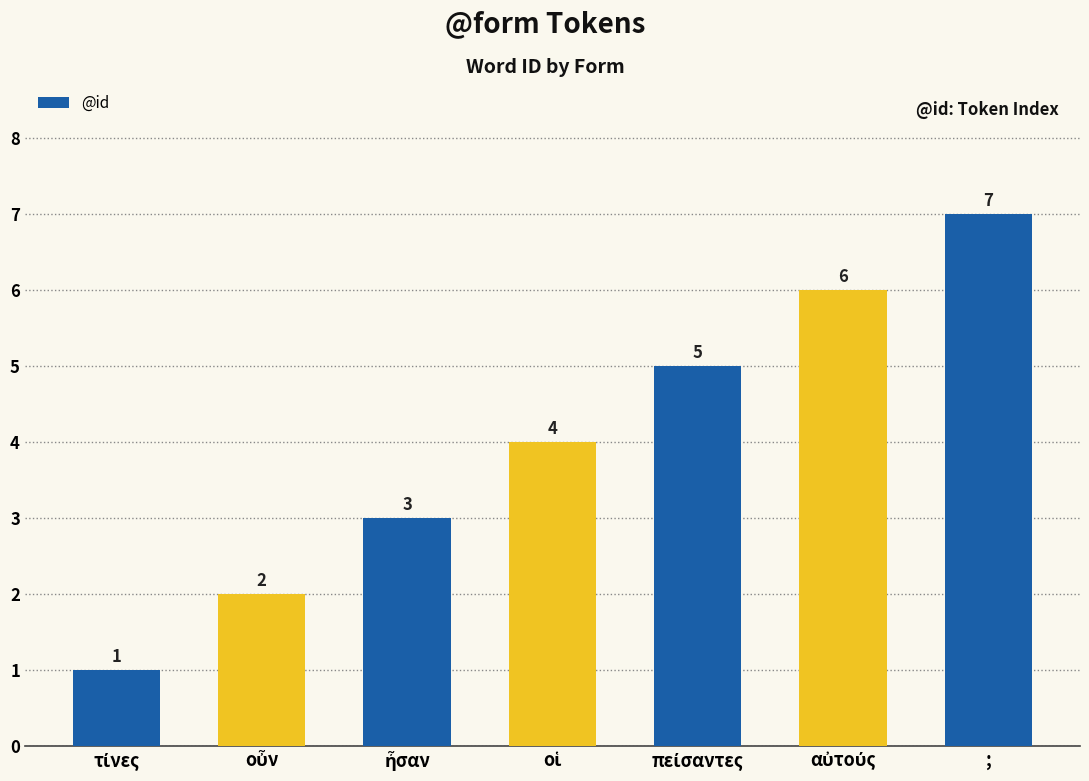

What is the value of the 4th bar from the left?

4